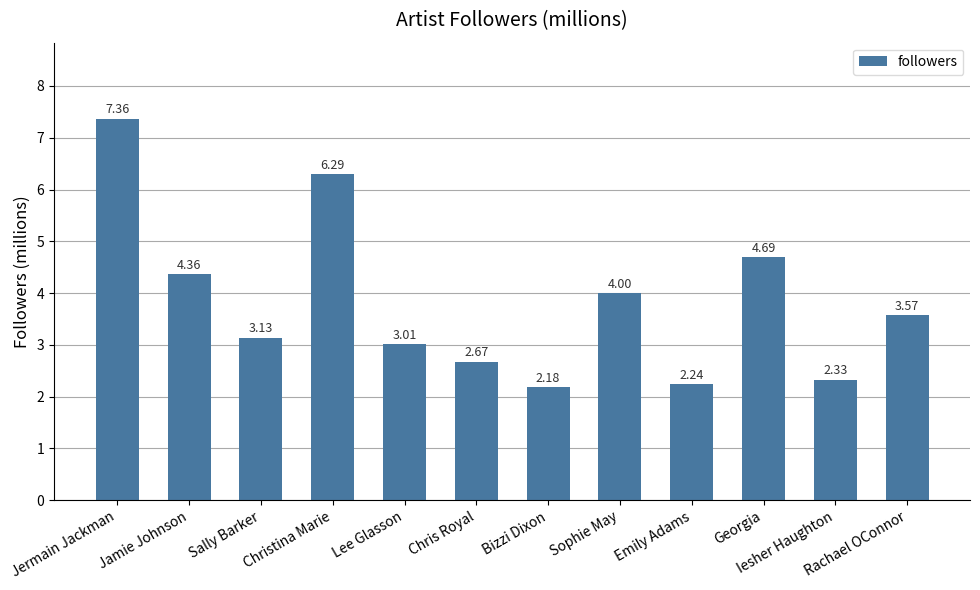

At which label does the data first exceed 3?

Jermain Jackman